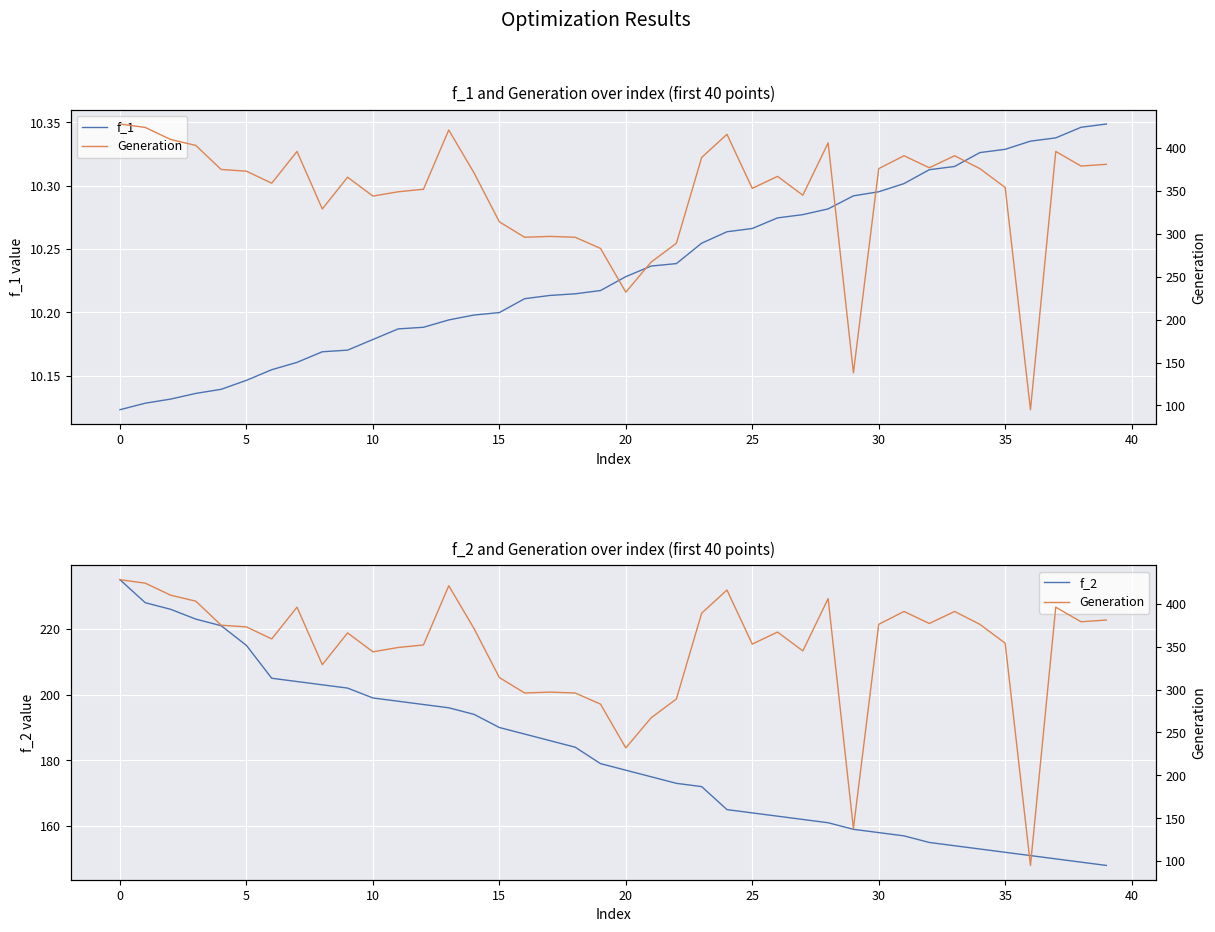

What is the average value of the f_1 series?

10.2